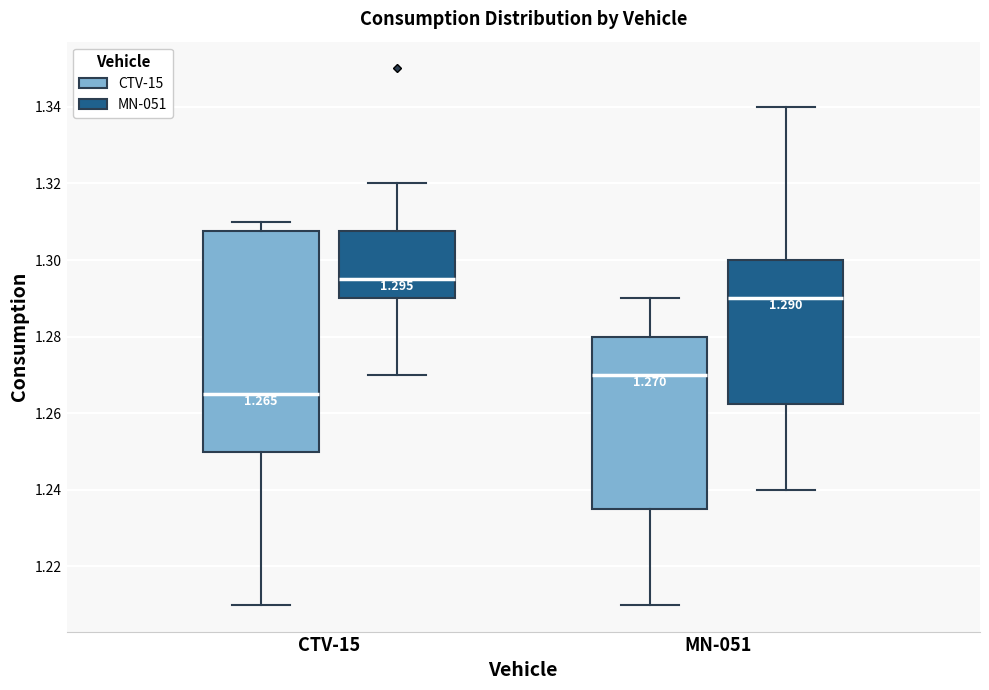

Comparing the boxes themselves (not the whiskers), which one is the tallest?

CTV-15 (CTV-15)